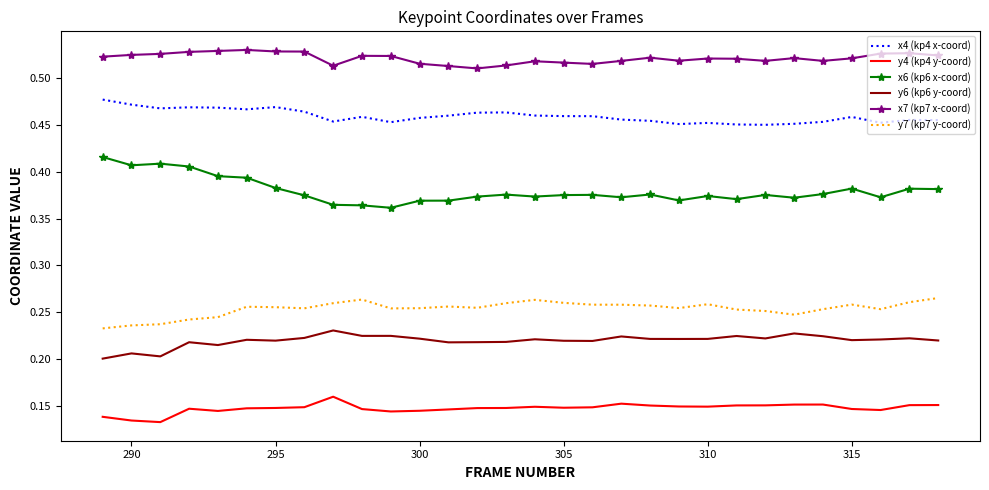

List the series in order of their peak value, highest first.

x7 (kp7 x-coord), x4 (kp4 x-coord), x6 (kp6 x-coord), y7 (kp7 y-coord), y6 (kp6 y-coord), y4 (kp4 y-coord)